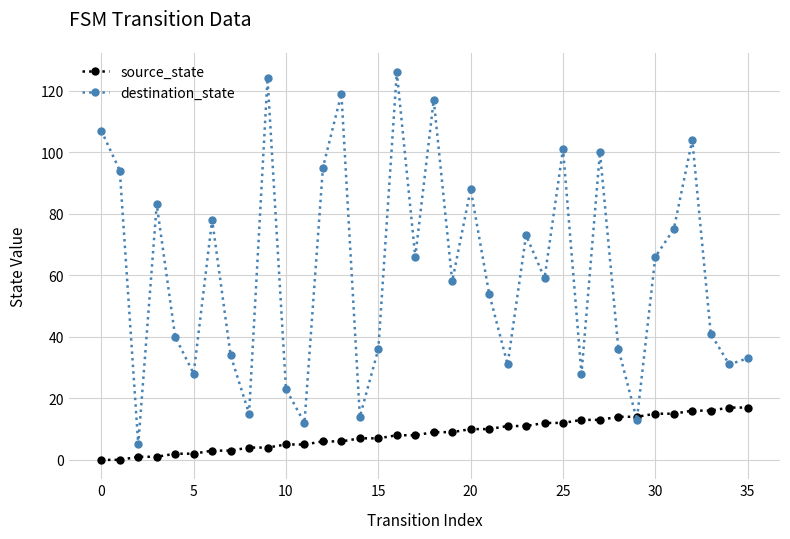

What are all the series names shown in the legend?

source_state, destination_state